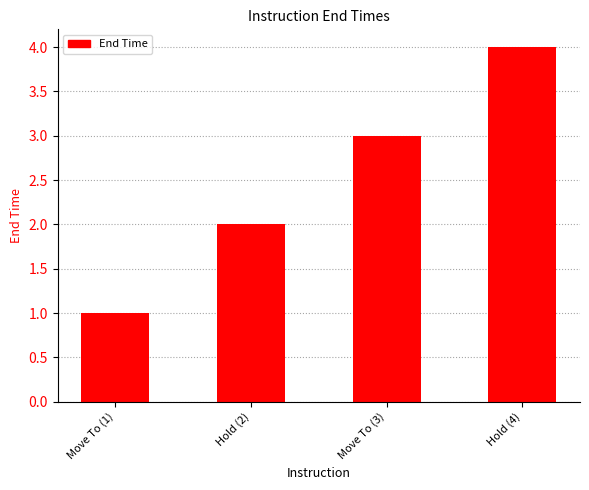

List the labels in order of value, smallest first.

Move To (1), Hold (2), Move To (3), Hold (4)